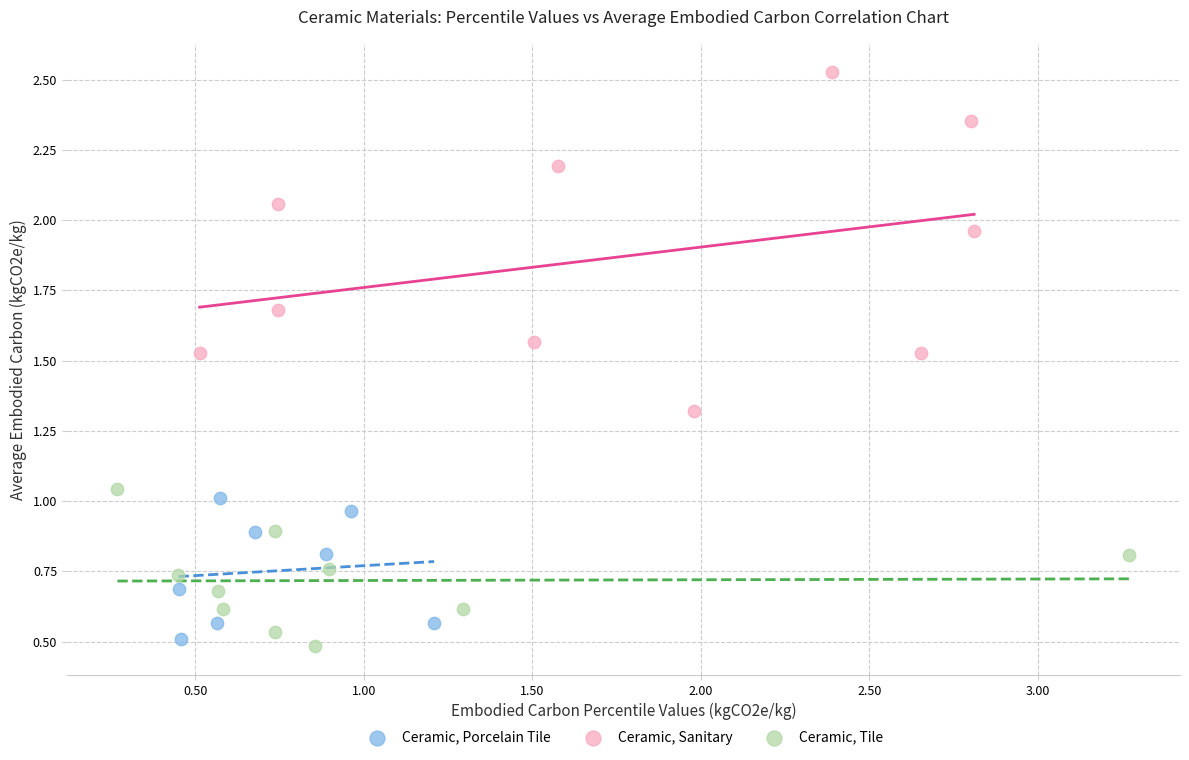

What are all the series names shown in the legend?

Ceramic, Porcelain Tile, Ceramic, Sanitary, Ceramic, Tile